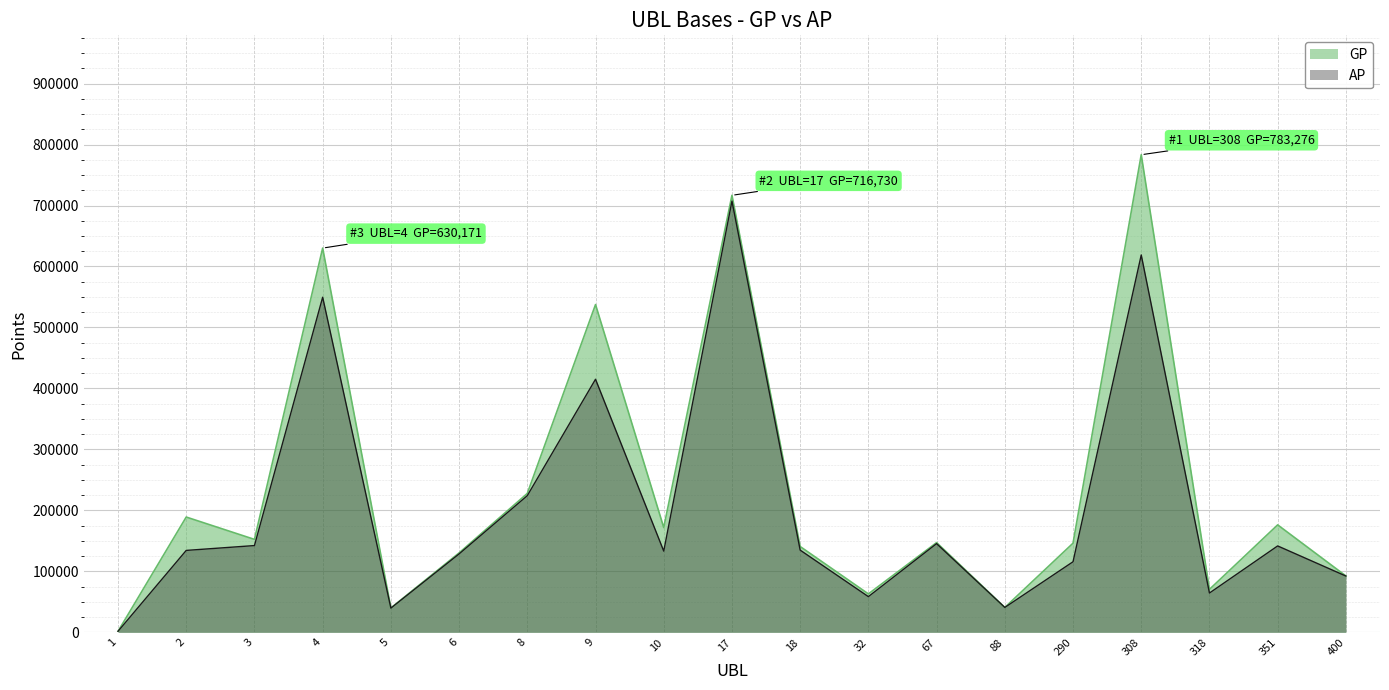

Where does the GP series first go above 147188?

2